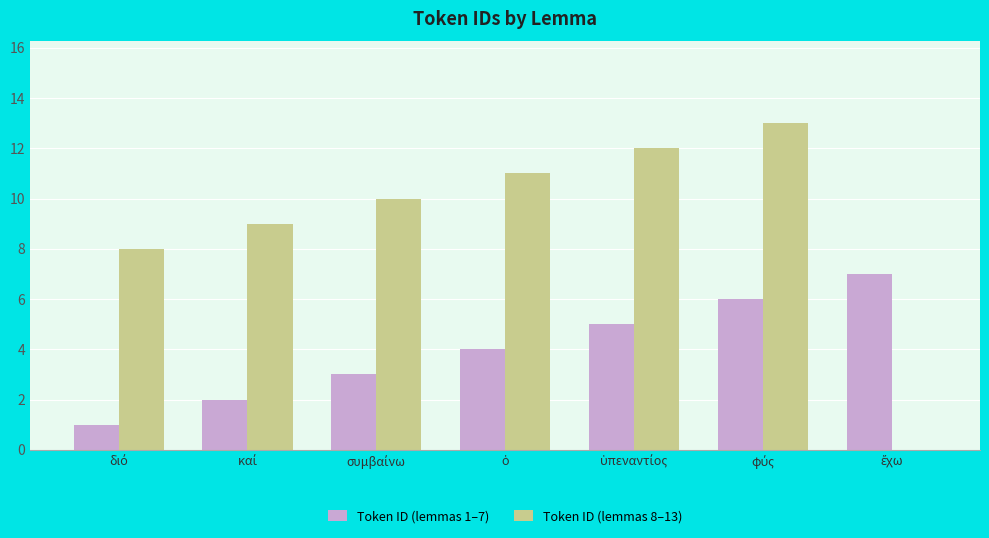

Which series has the largest range (max minus min)?

Token ID (lemmas 8–13)